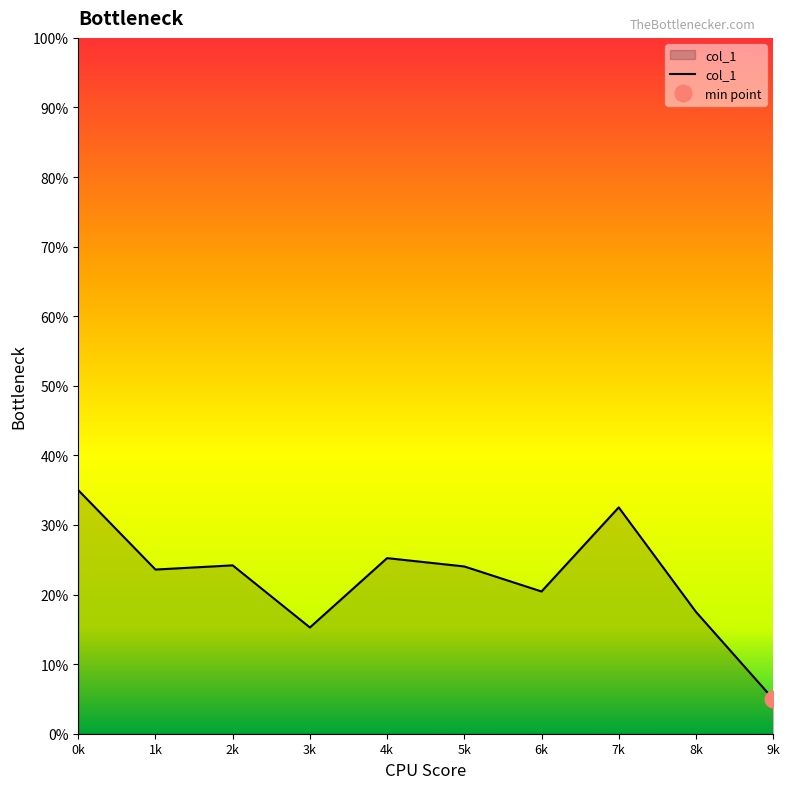

How many interior local peaks (higher than both neighbors) does the data have?

3